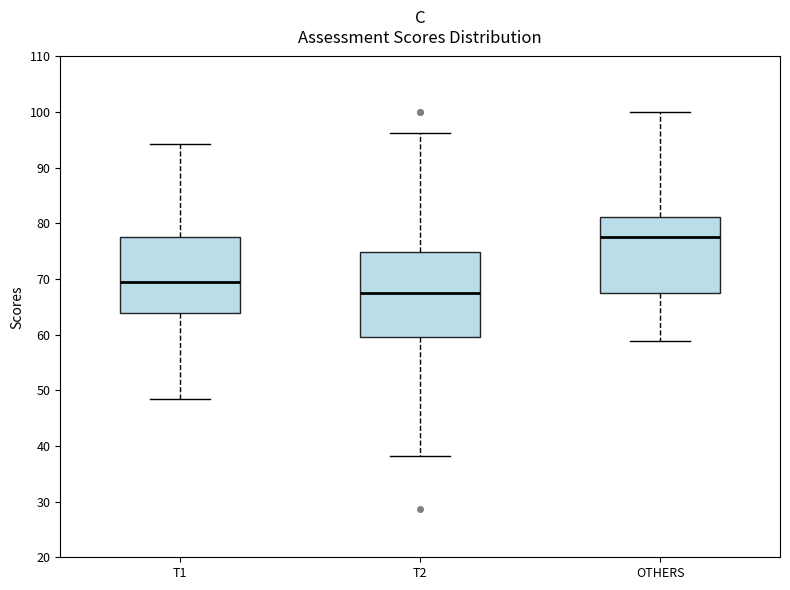

Reading left to right, read every box against the y-axis: the position of its median line, the range the box covers, and the ends of its whiskers. The values are not printed on the chart, so give them approximately, as read against the axis.

T1: median 70, box 64 to 78, whiskers 48 to 94
T2: median 68, box 60 to 75, whiskers 38 to 96
OTHERS: median 78, box 68 to 81, whiskers 59 to 100